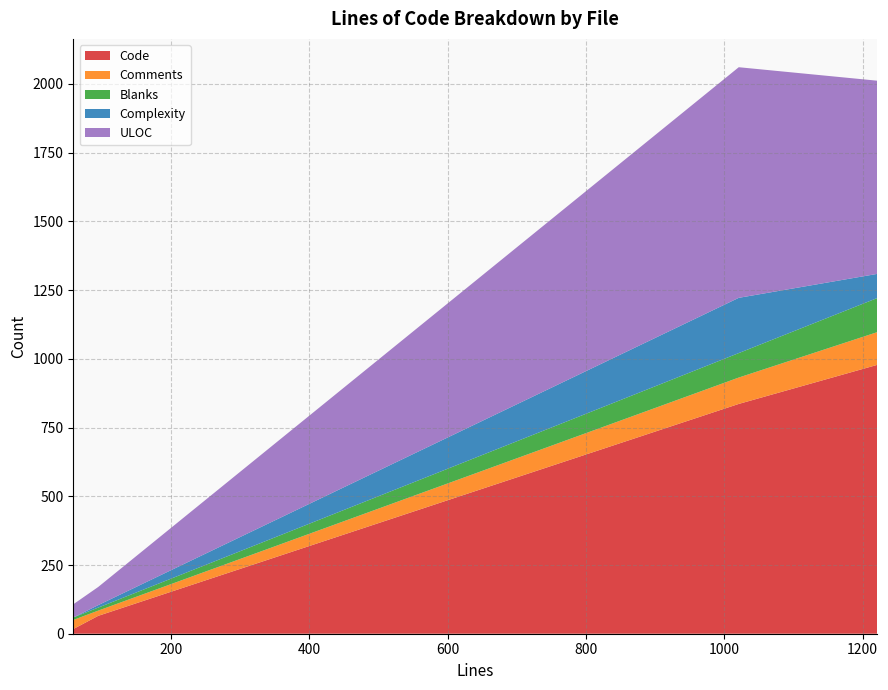

Reading right to left, what are all the values shown in this chart?

Code: 1221=978	95=65	59=17	1021=836
Comments: 1221=119	95=19	59=33	1021=96
Blanks: 1221=124	95=11	59=9	1021=89
Complexity: 1221=88	95=9	59=0	1021=201
ULOC: 1221=703	95=66	59=48	1021=839